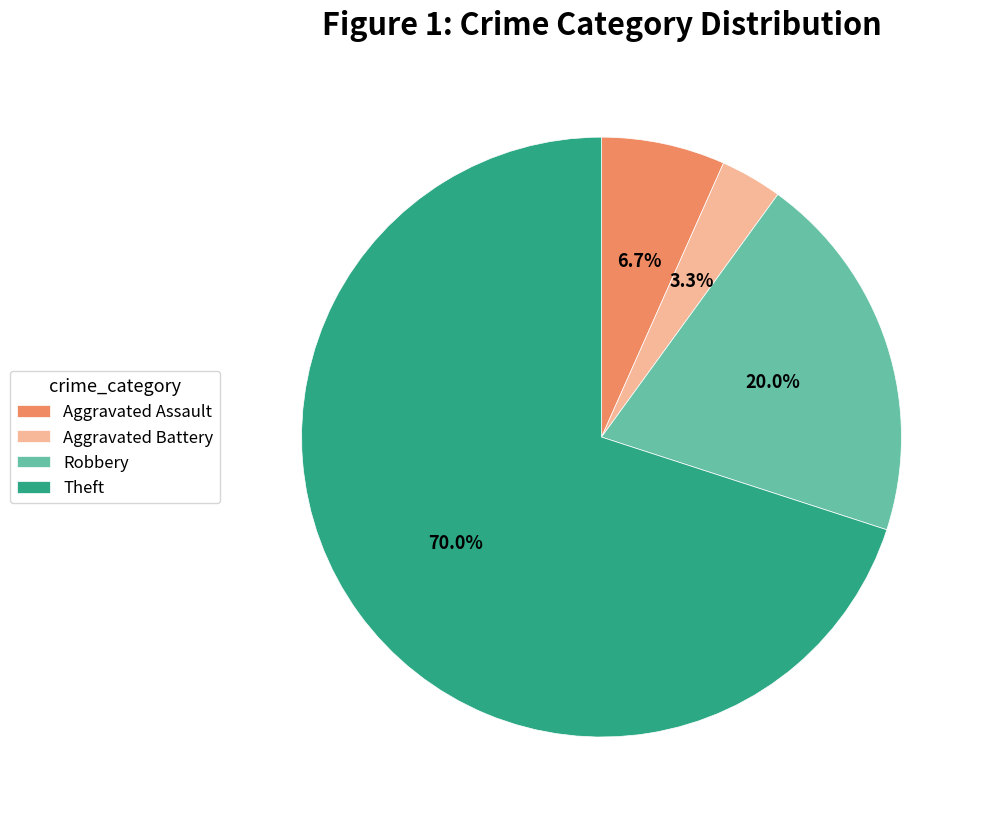

Between Theft and Aggravated Assault, which is larger?

Theft